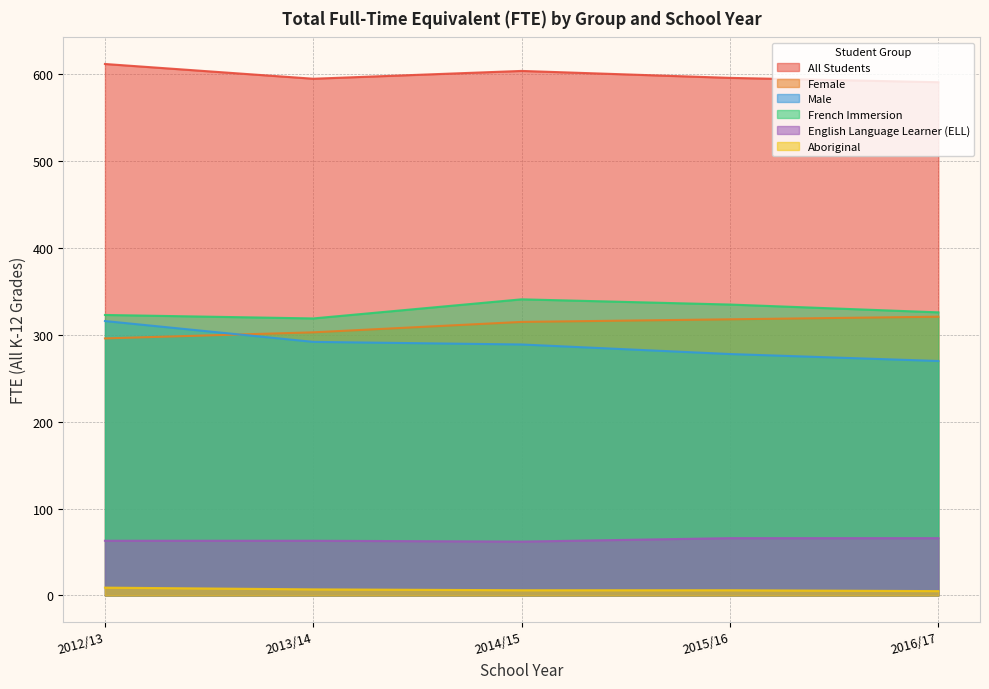

What is the value of the French Immersion point at the 2nd from the left?

319